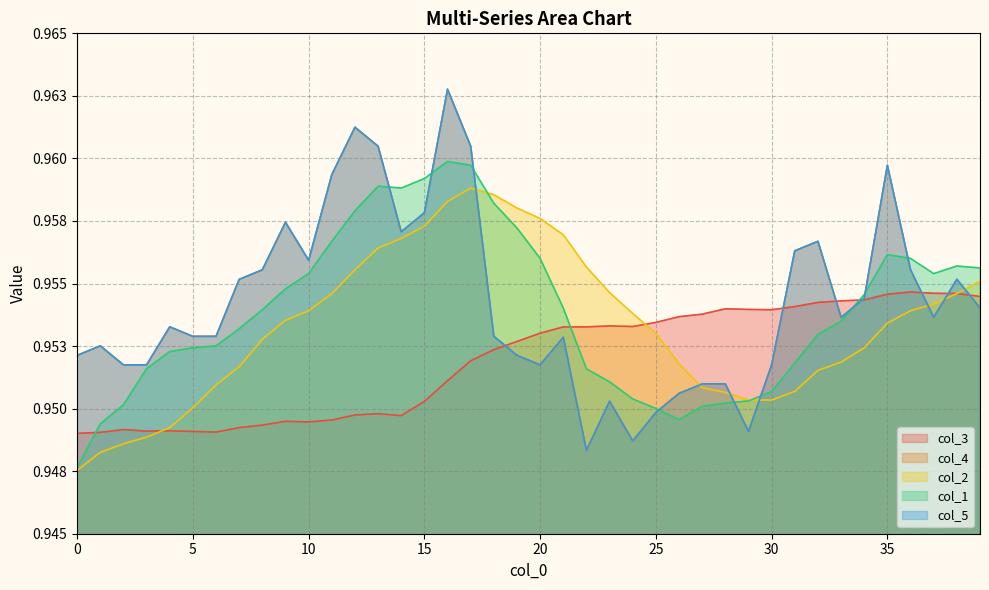

Which has a higher value, 12 or 18?

18